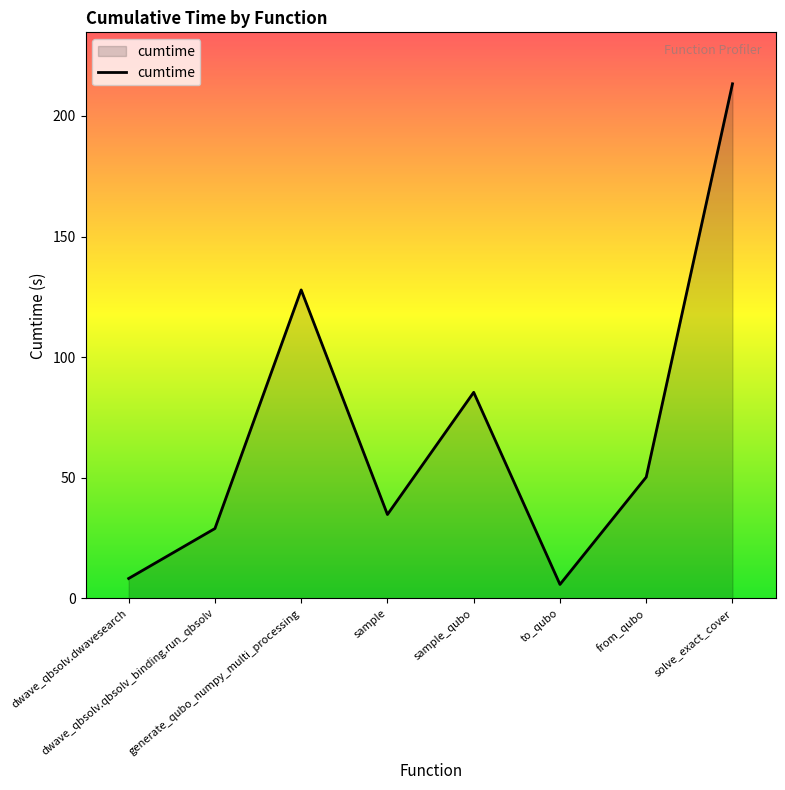

Count the number of categories in the chart.

8